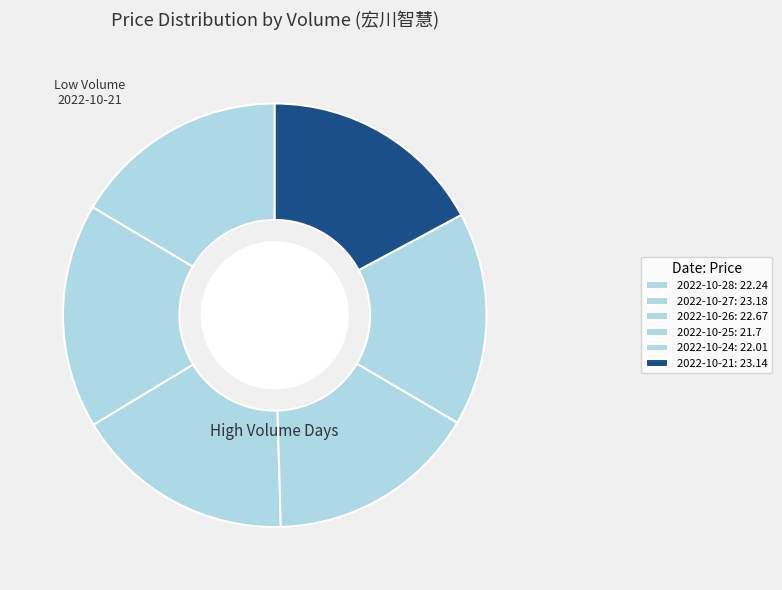

To the nearest percent, what is the difference between the largest and smallest slice percentages?

1%